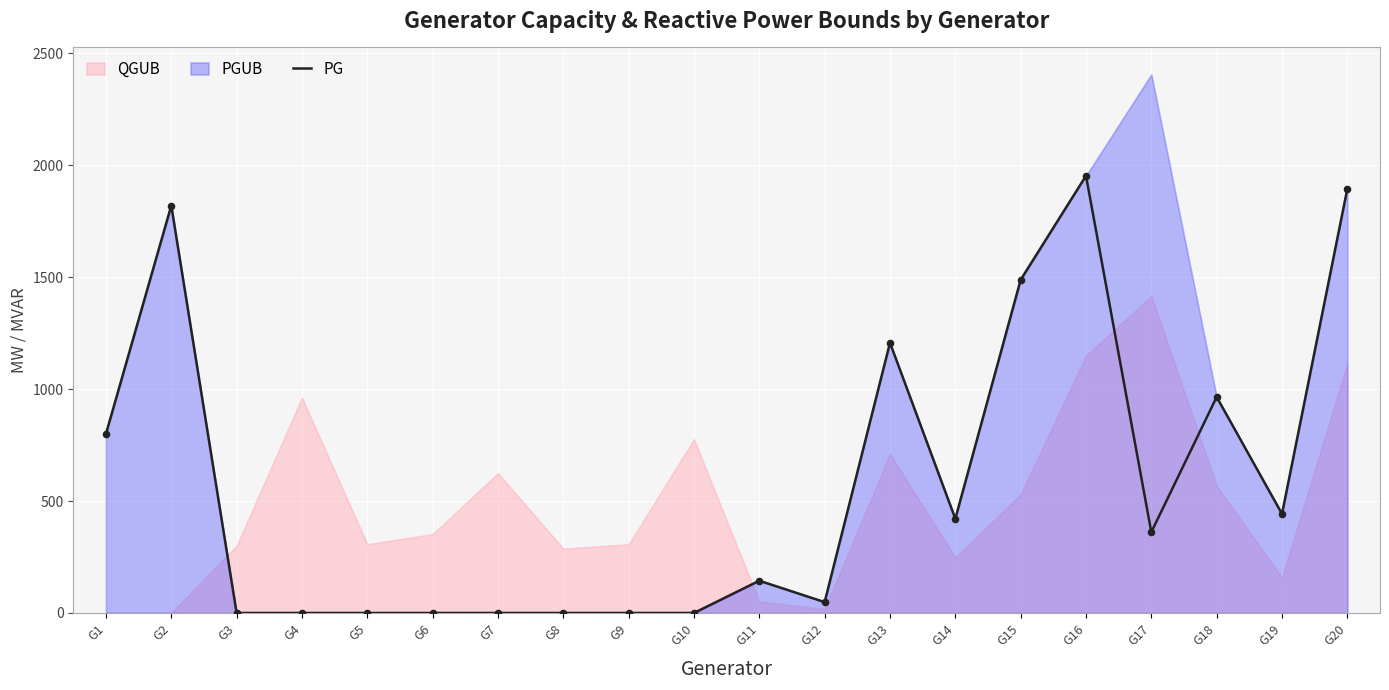

Approximately how many times larger is the value at G13 compared to G1?

1.5